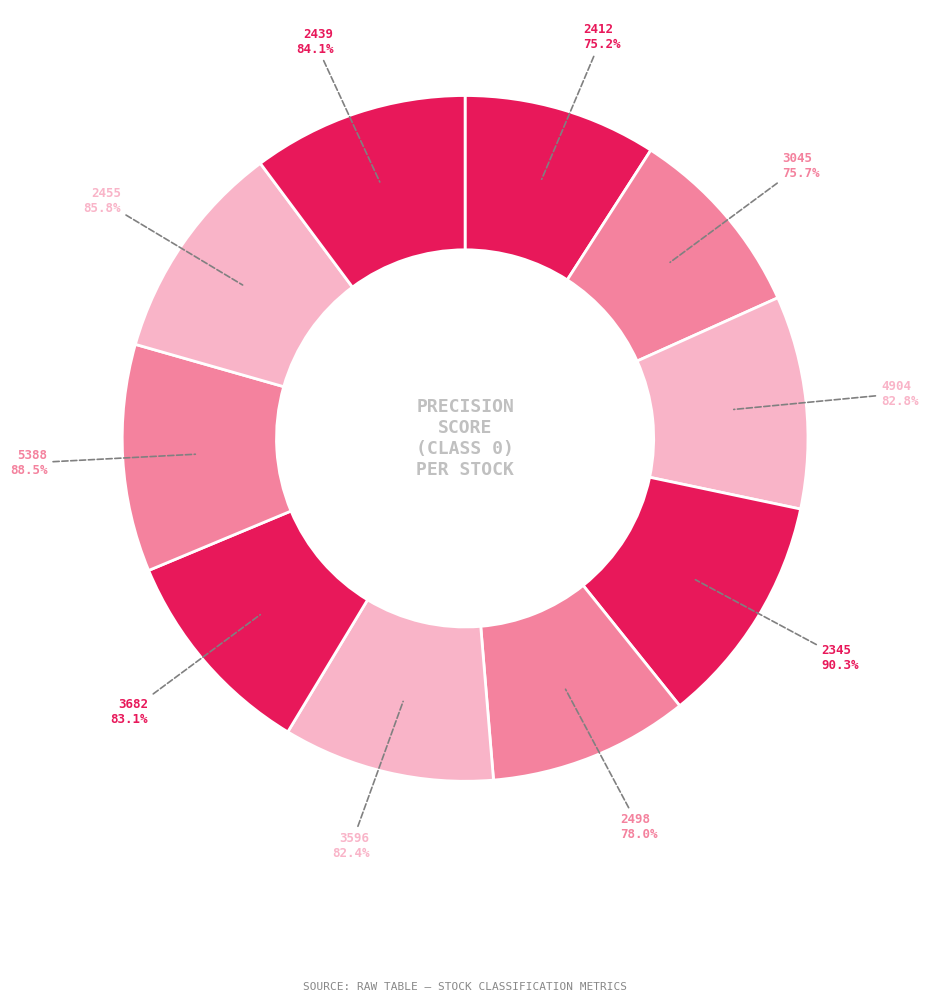

Which has a higher value, 4904 or 2498?

4904